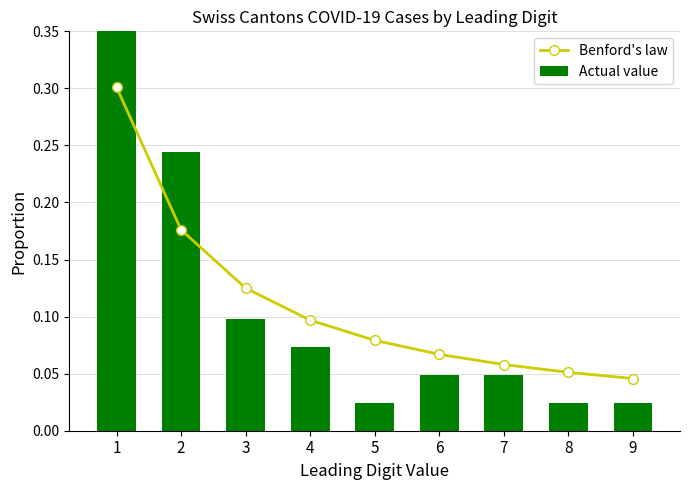

Which series changed the most between 1 and 9?

Actual value